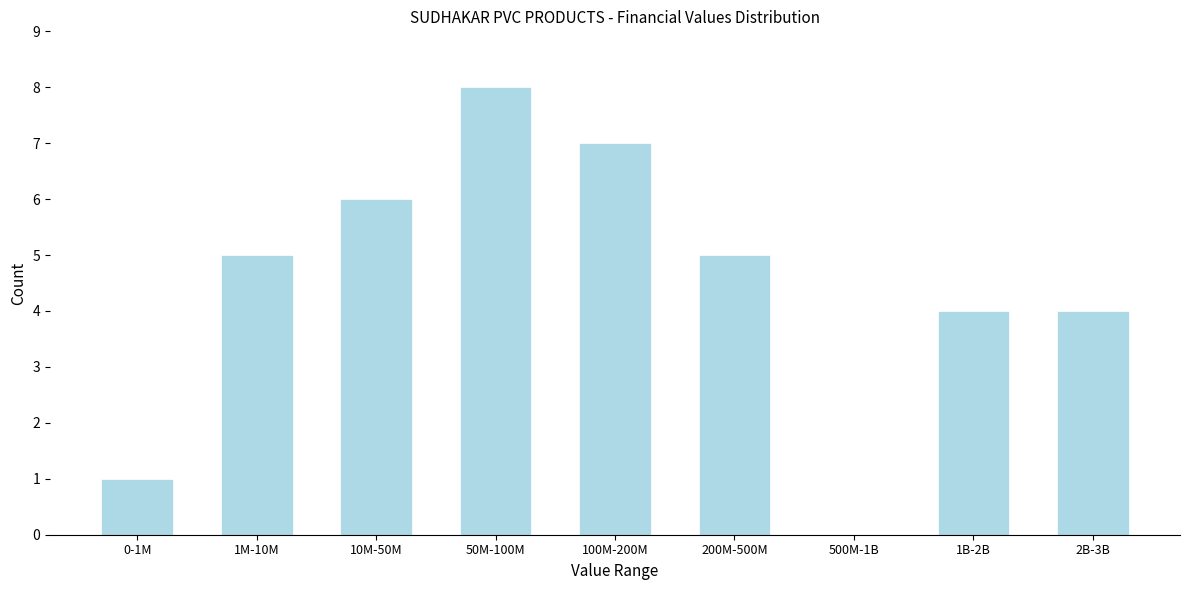

Reading right to left, list all the values displayed in this chart.

2B-3B=4	1B-2B=4	500M-1B=0	200M-500M=5	100M-200M=7	50M-100M=8	10M-50M=6	1M-10M=5	0-1M=1